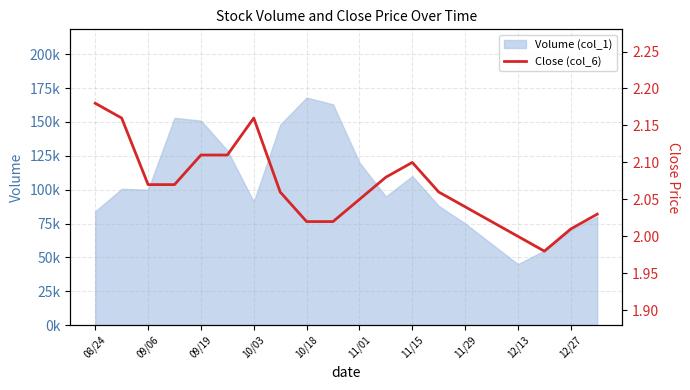

What is the ratio of the value at 10/03 to the value at 11?

1.0